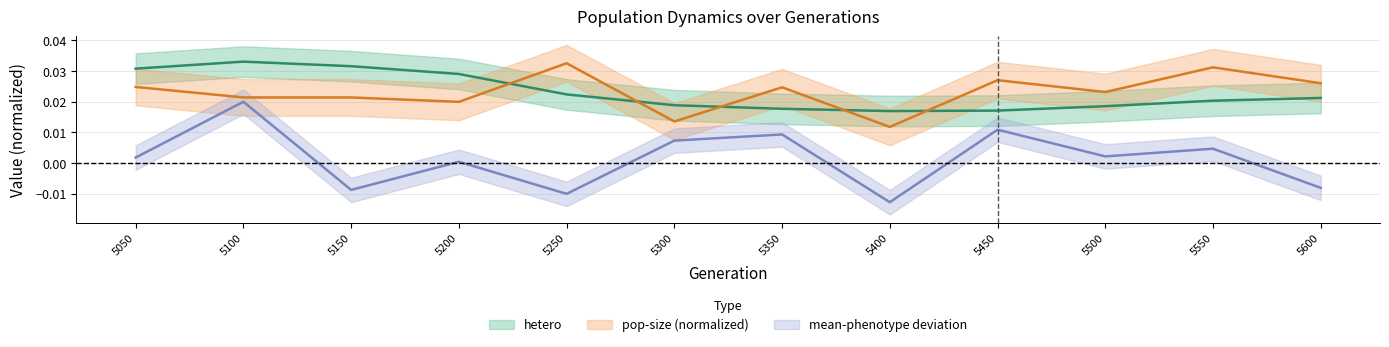

True or false: mean-phenotype and hetero intersect in this chart.

False